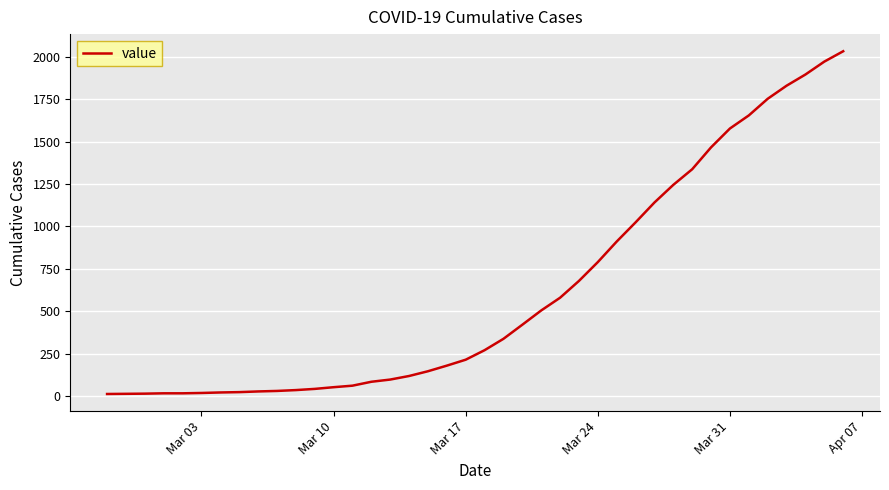

What is the greatest value displayed?

2032